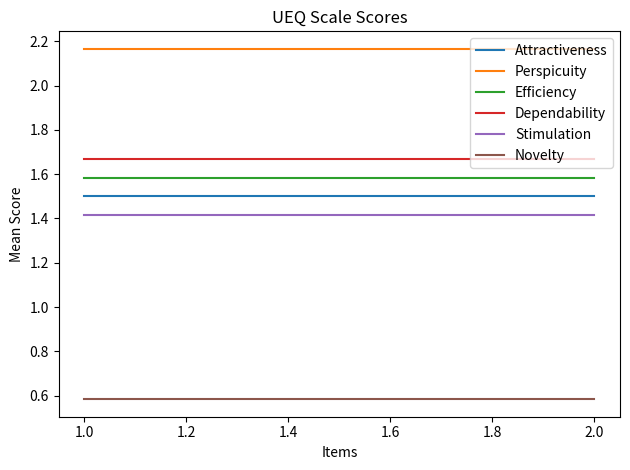

At how many categories does at least one series exceed 0?

6